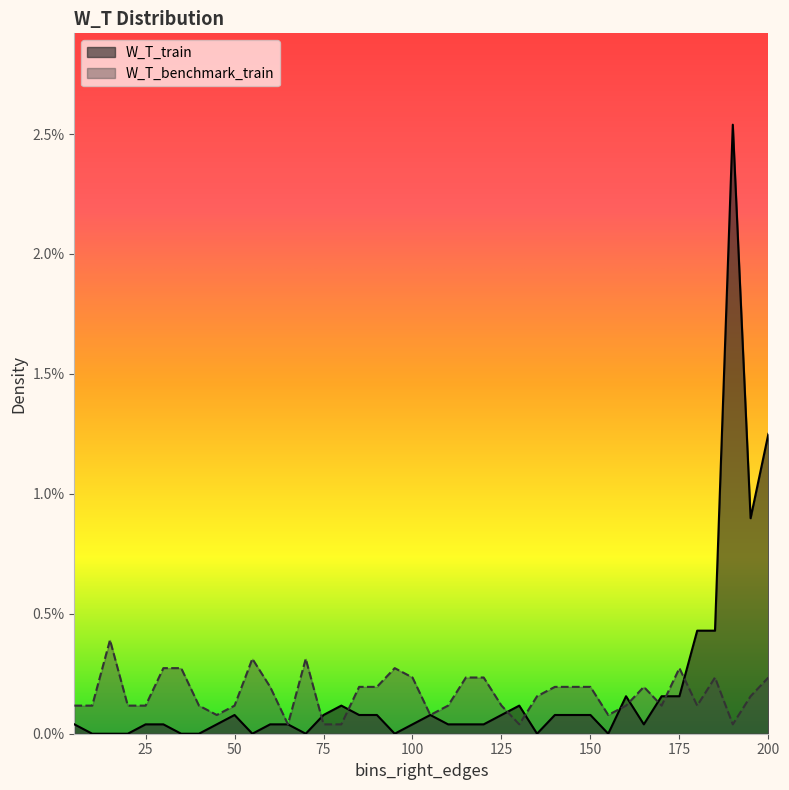

Does the chart have visible grid lines?

No